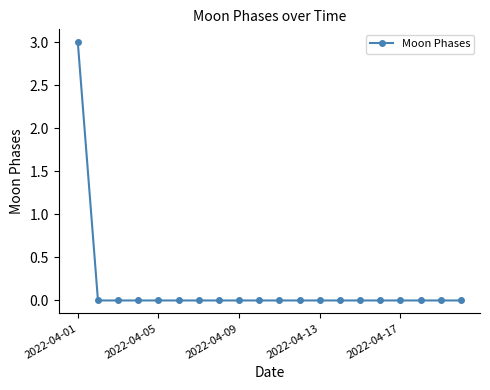

What is the maximum value shown in the chart?

3